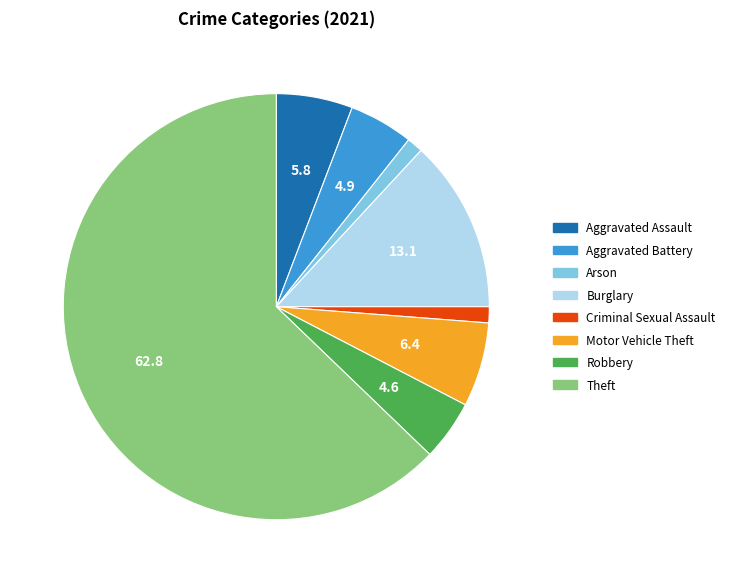

Is there a majority slice in this chart?

Yes